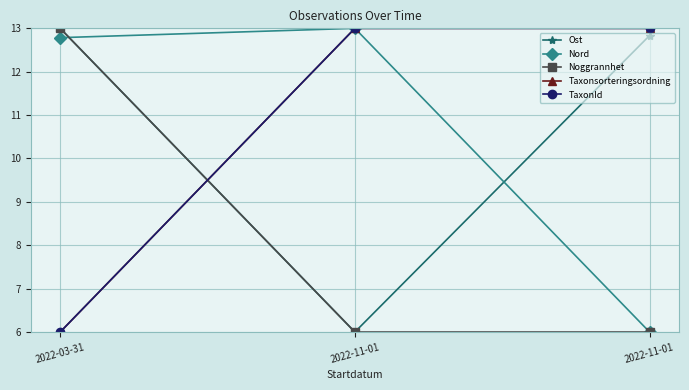

Which series has the widest spread of values?

Ost